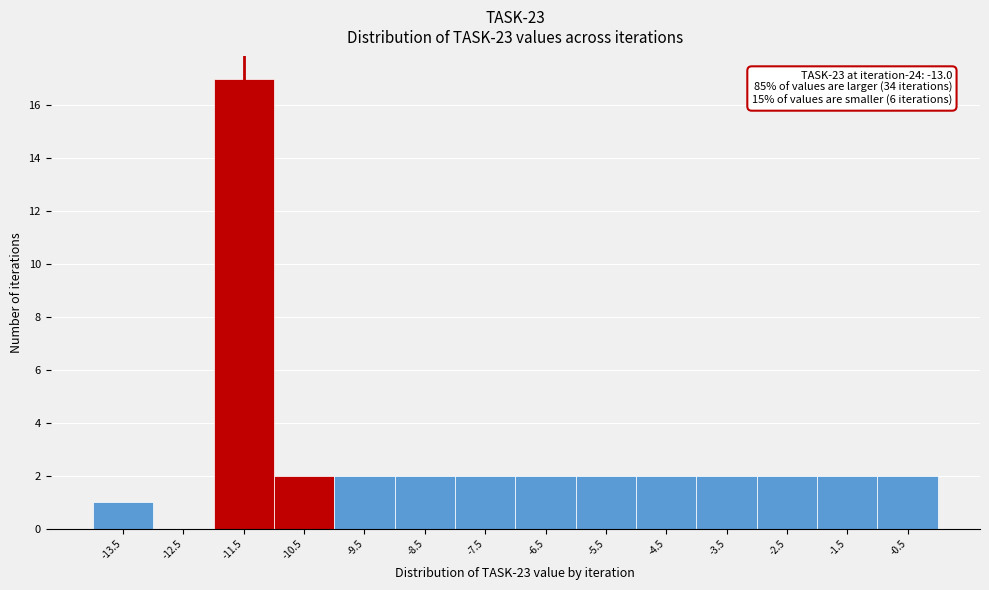

Reading left to right, list all the values displayed in this chart.

-13.5=1	-12.5=0	-11.5=17	-10.5=2	-9.5=2	-8.5=2	-7.5=2	-6.5=2	-5.5=2	-4.5=2	-3.5=2	-2.5=2	-1.5=2	-0.5=2